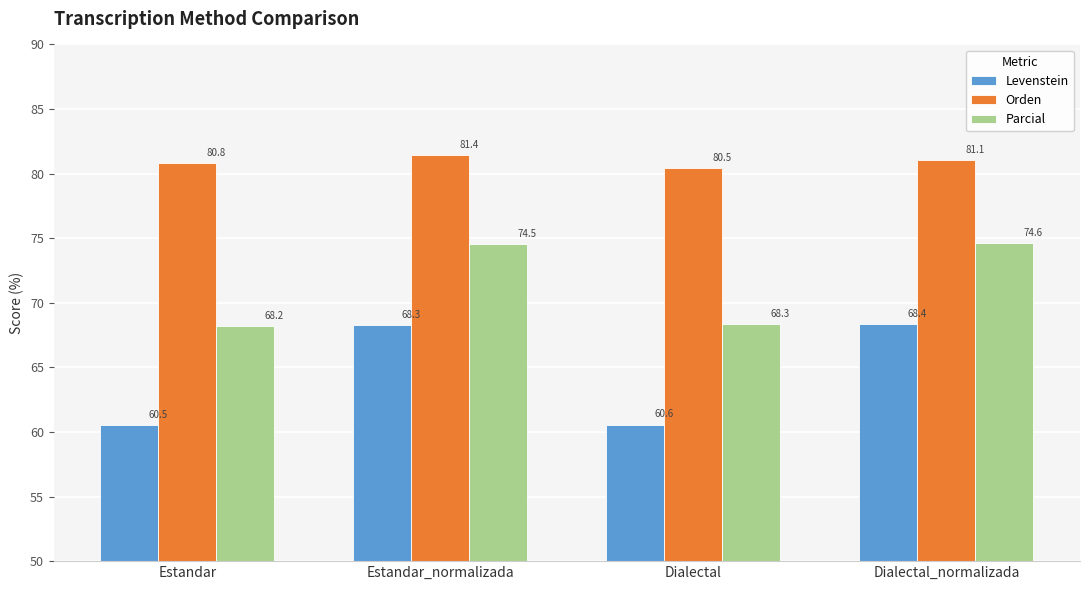

What is the difference between the Parcial values at Estandar_normalizada and Estandar?

6.3